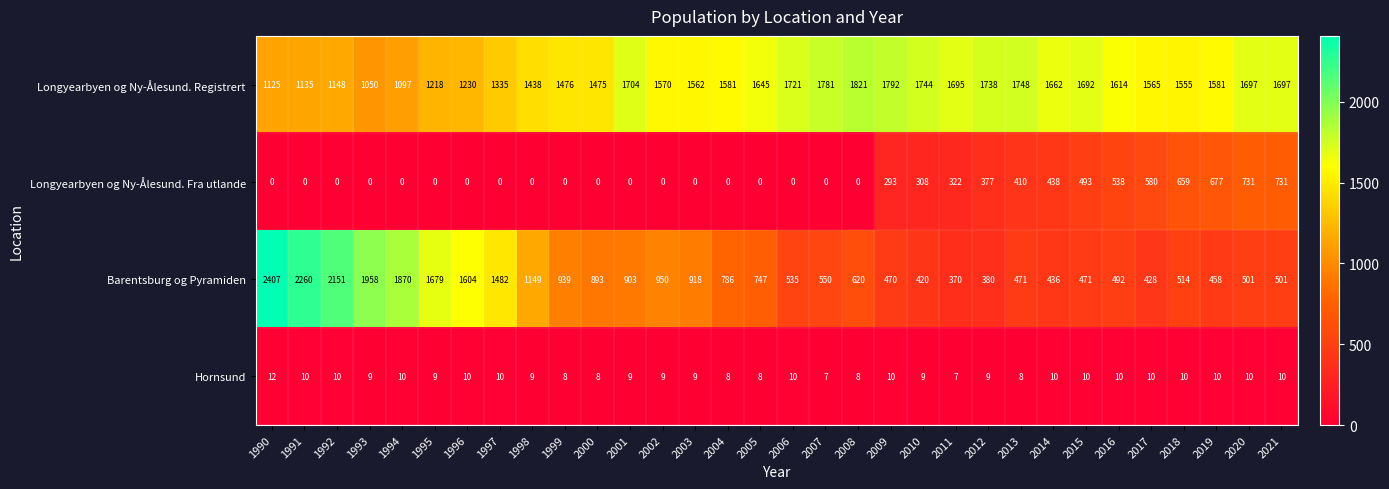

What is the spread (max minus min) of values at 2009?

1782